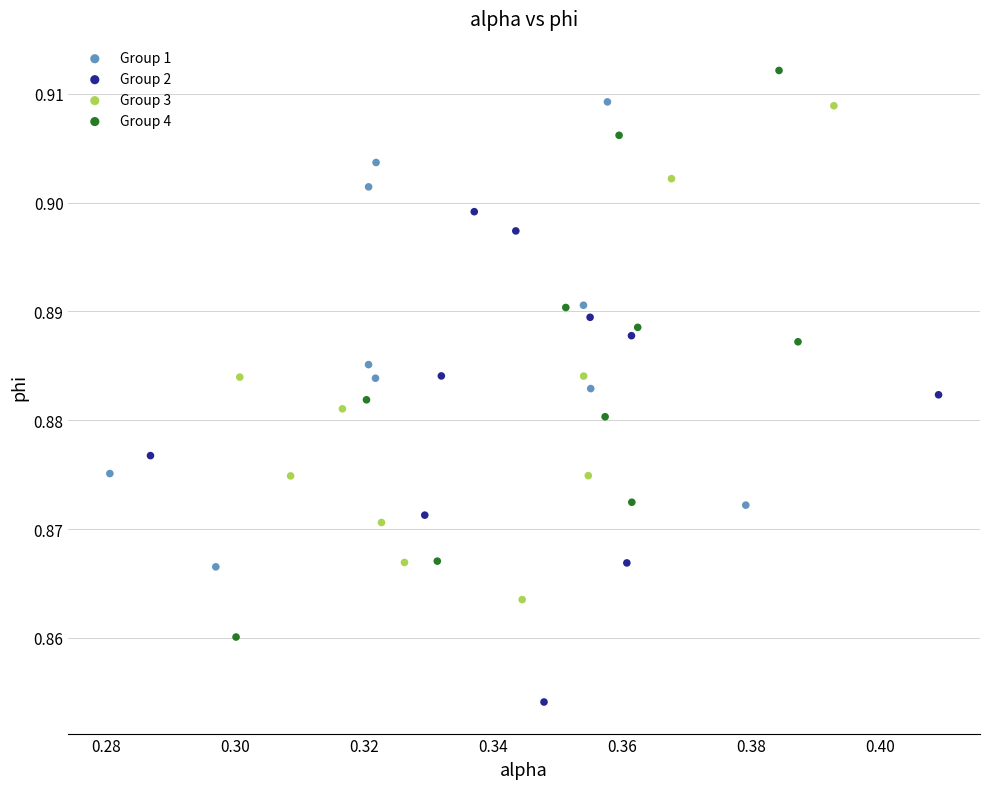

Which series contains the lowest Y value?

Group 2